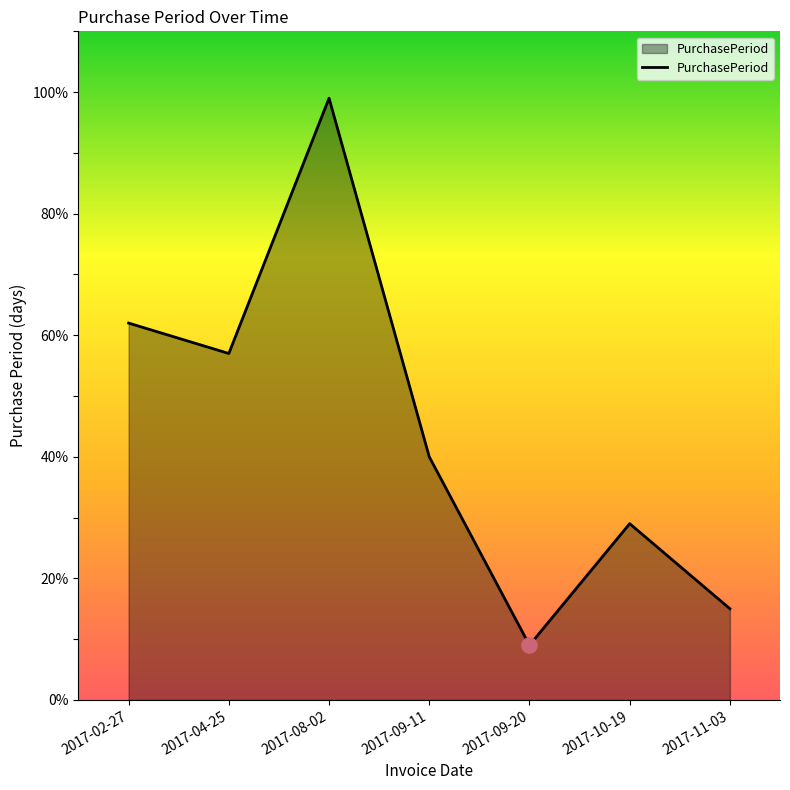

What is the change in value from 2017-02-27 to 2017-10-19?

-33